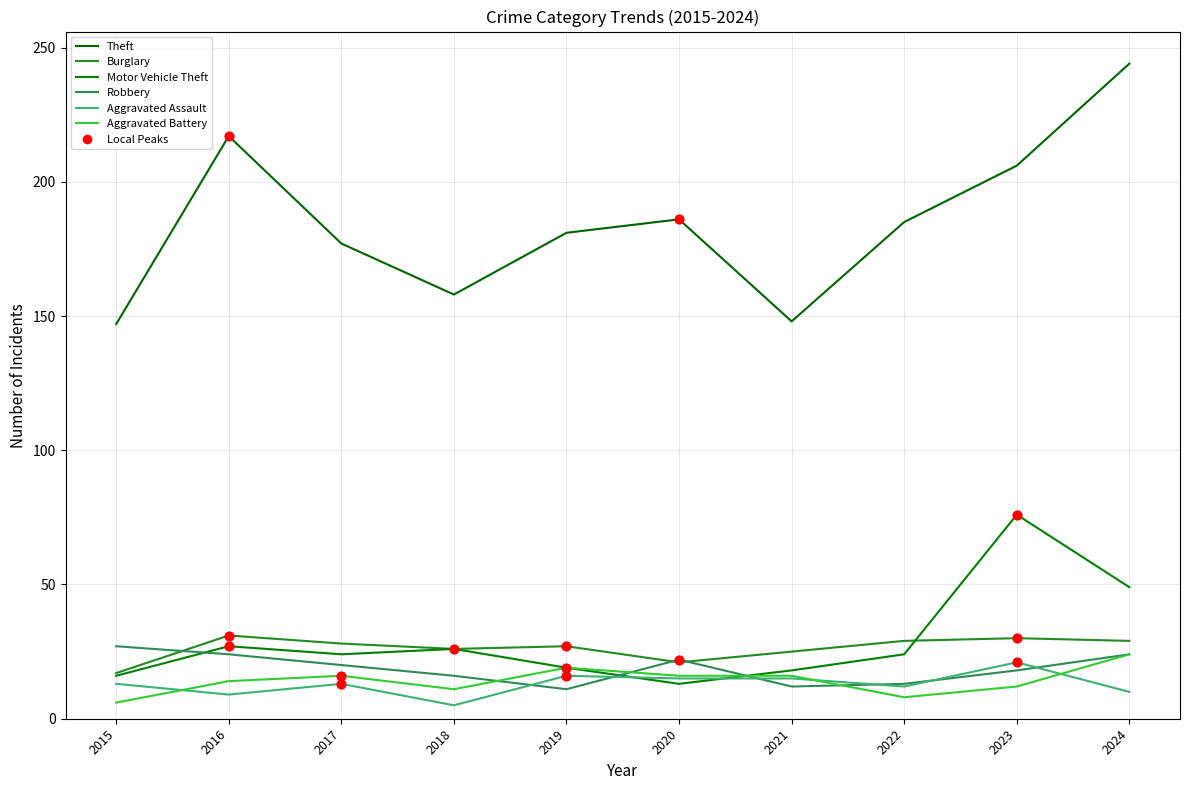

Is the value of Aggravated Assault at 2022 greater than the value of Burglary at 2019?

No